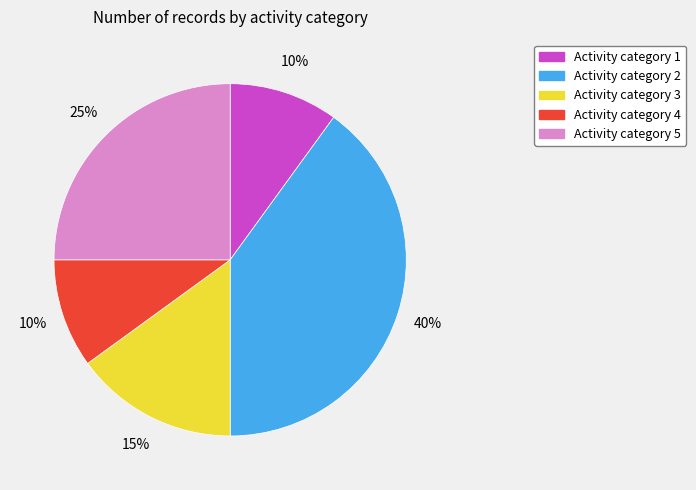

Between Activity category 3 and Activity category 2, which is larger?

Activity category 2